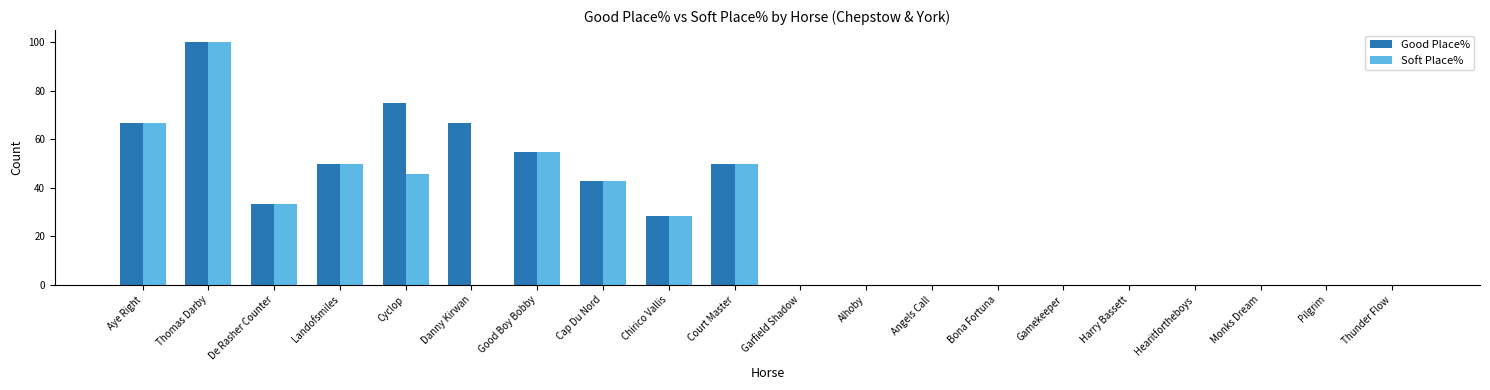

What is the sum of the Soft Place% values at Cyclop and Gamekeeper?

45.8